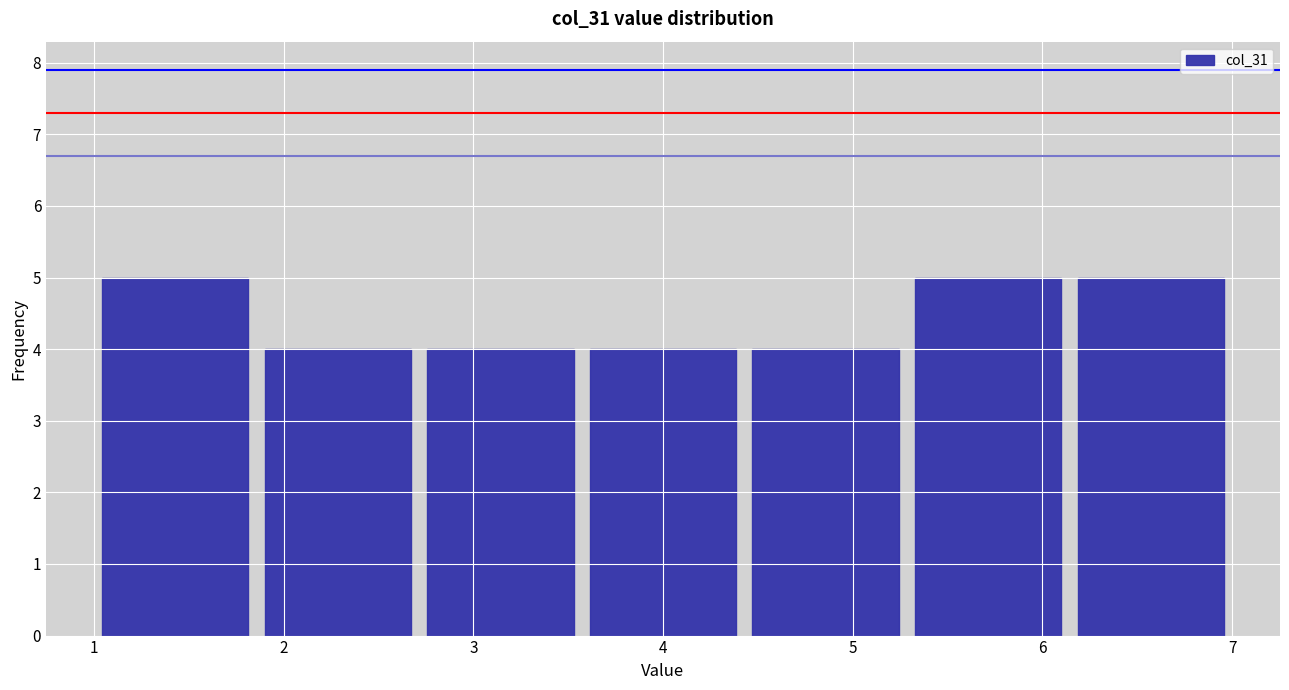

What is the height of the bar covering 3.6 to 4.4 on the x-axis? Neither the bar edges nor the heights are printed on the chart, so give them approximately, as read against the axes.

4